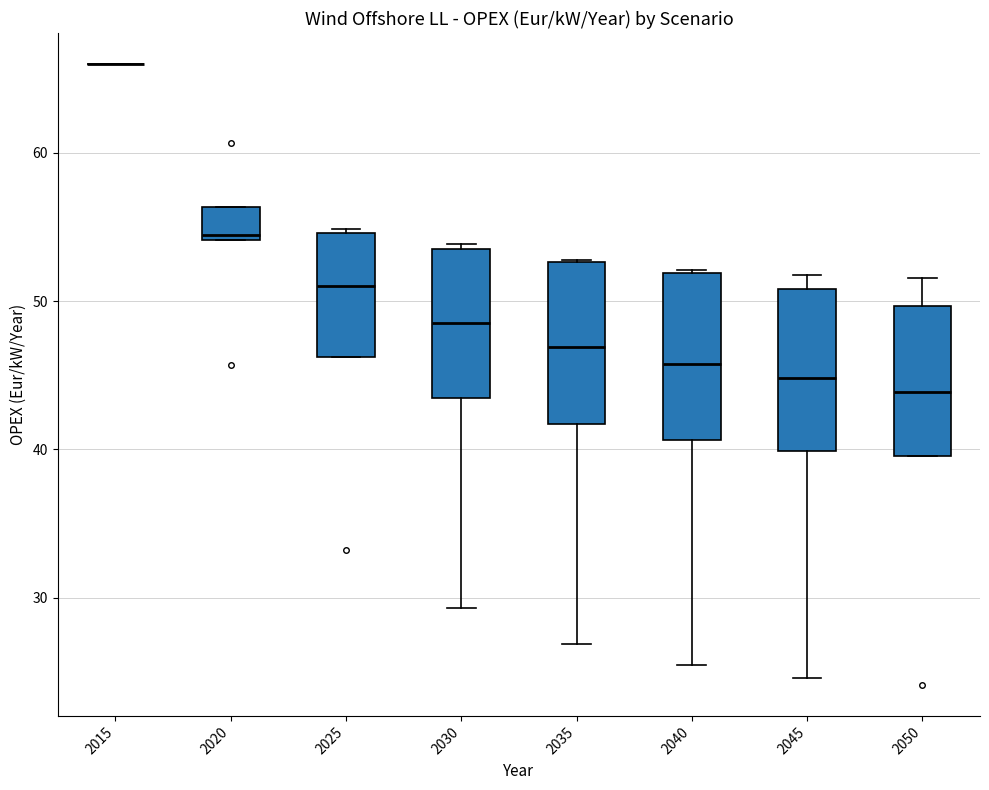

Where is the upper edge of the box at x = 2035 on the y-axis? The values are not printed on the chart, so give them approximately, as read against the axis.

53